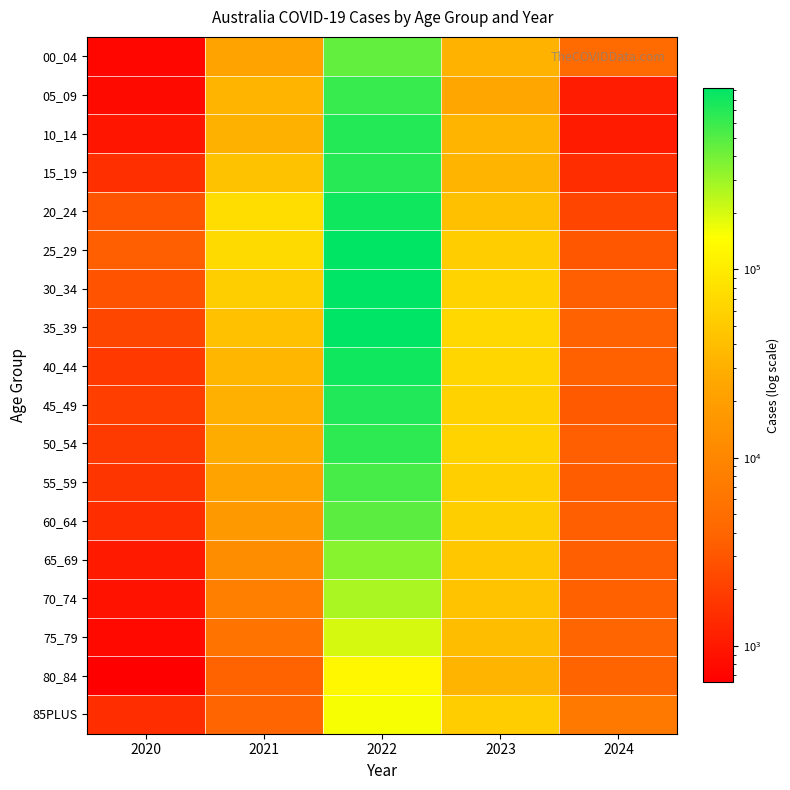

Reading left to right, what are all the values shown in this chart?

00_04: 2020=747	2021=22503	2022=450382	2023=32039	2024=4670
05_09: 2020=771	2021=32425	2022=611208	2023=24253	2024=1070
10_14: 2020=952	2021=30562	2022=710156	2023=32646	2024=1044
15_19: 2020=1510	2021=43733	2022=683205	2023=32431	2024=1447
20_24: 2020=2968	2021=75259	2022=811974	2023=41917	2024=2231
25_29: 2020=3529	2021=70912	2022=899924	2023=54238	2024=2992
30_34: 2020=2863	2021=55524	2022=916982	2023=61463	2024=3503
35_39: 2020=2265	2021=42732	2022=908789	2023=67584	2024=3700
40_44: 2020=1790	2021=33825	2022=810422	2023=65042	2024=3604
45_49: 2020=1963	2021=30116	2022=717572	2023=59993	2024=3198
50_54: 2020=1807	2021=27880	2022=658623	2023=61521	2024=3480
55_59: 2020=1676	2021=22324	2022=543956	2023=56532	2024=3417
60_64: 2020=1453	2021=17061	2022=471062	2023=55749	2024=3471
65_69: 2020=1037	2021=11947	2022=348835	2023=48127	2024=3517
70_74: 2020=912	2021=8412	2022=274420	2023=44490	2024=3625
75_79: 2020=765	2021=5721	2022=198544	2023=39543	2024=3926
80_84: 2020=641	2021=3754	2022=128583	2023=32277	2024=3872
85PLUS: 2020=1444	2021=3928	2022=156272	2023=54072	2024=6806